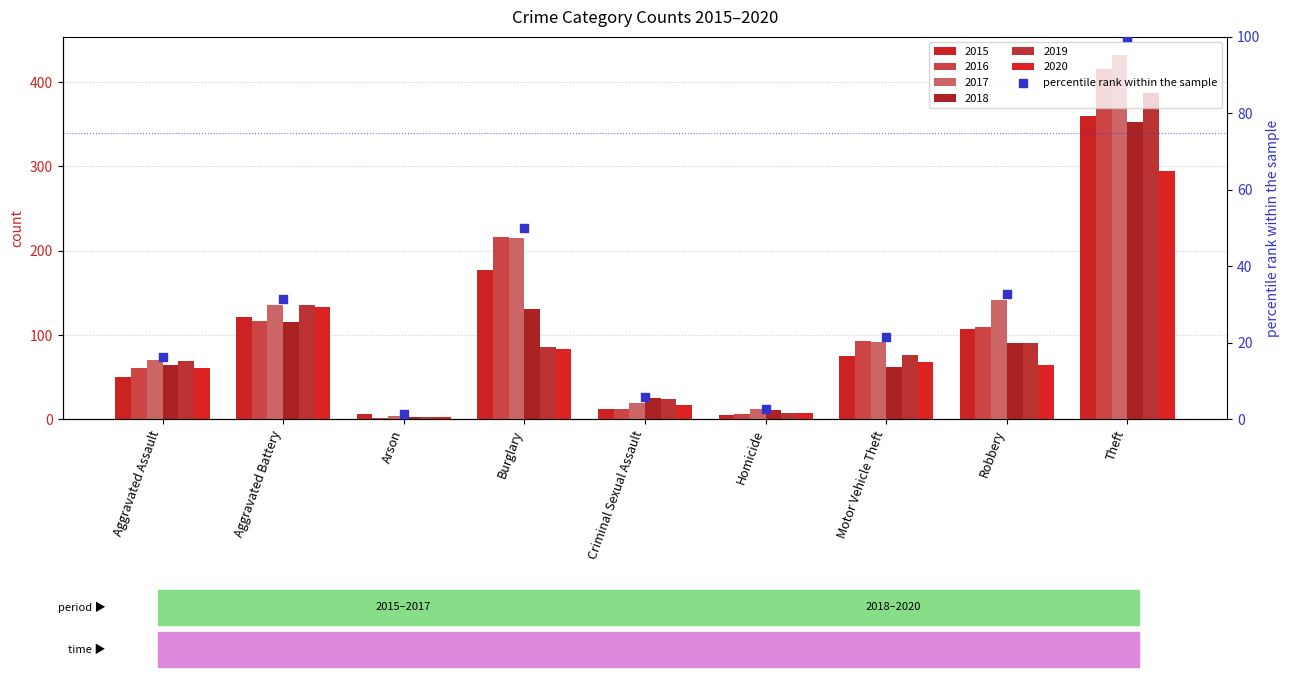

What is the change in value from Aggravated Battery to Arson?

-30.1